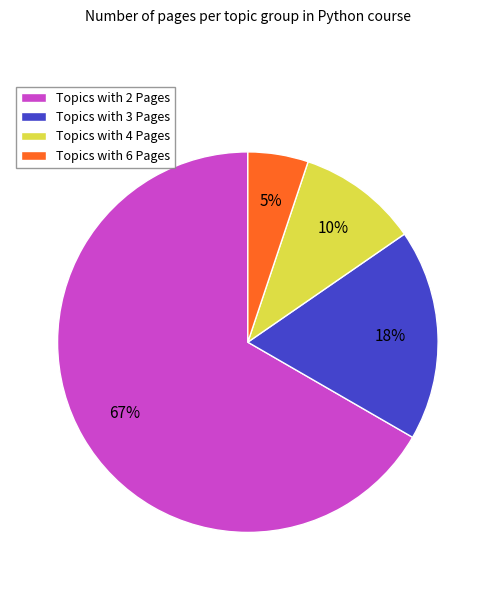

What is the smallest slice in the pie chart?

Topics with 6 Pages